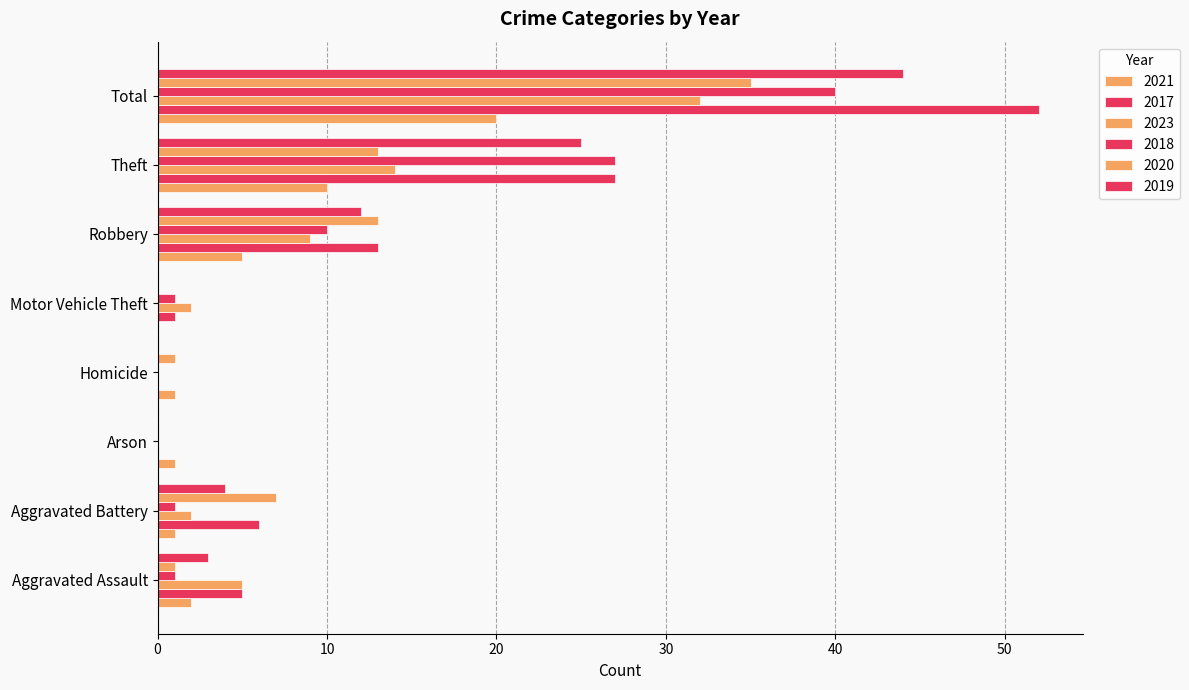

How many categories are shown in the chart?

8